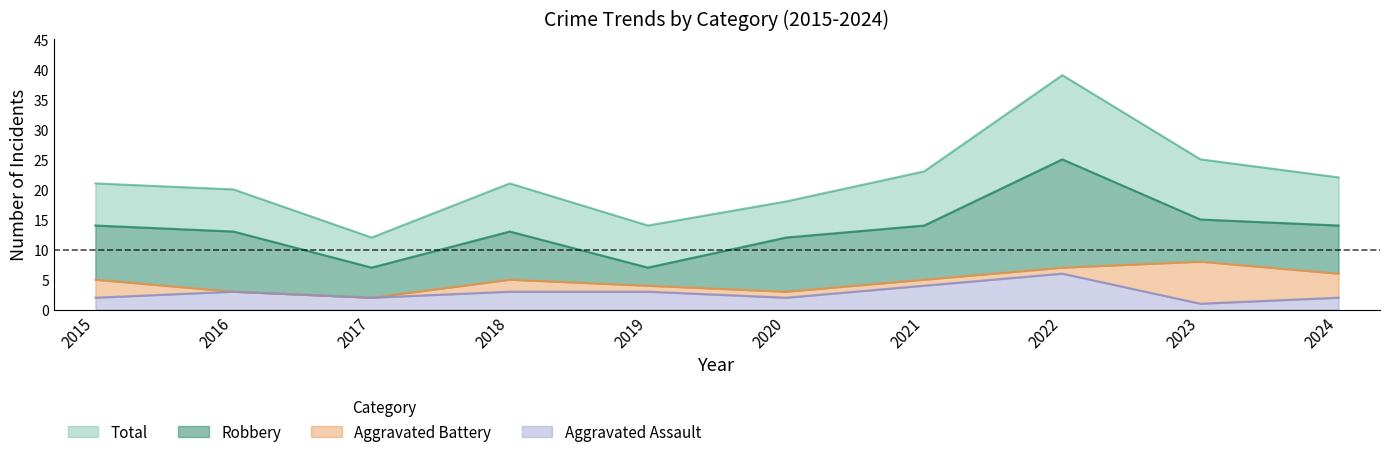

Reading right to left, extract all data points from this chart.

Robbery: 2024=14	2023=15	2022=25	2021=14	2020=12	2019=7	2018=13	2017=7	2016=13	2015=14
Total: 2024=22	2023=25	2022=39	2021=23	2020=18	2019=14	2018=21	2017=12	2016=20	2015=21
Aggravated Battery: 2024=6	2023=8	2022=7	2021=5	2020=3	2019=4	2018=5	2017=2	2016=3	2015=5
Aggravated Assault: 2024=2	2023=1	2022=6	2021=4	2020=2	2019=3	2018=3	2017=2	2016=3	2015=2